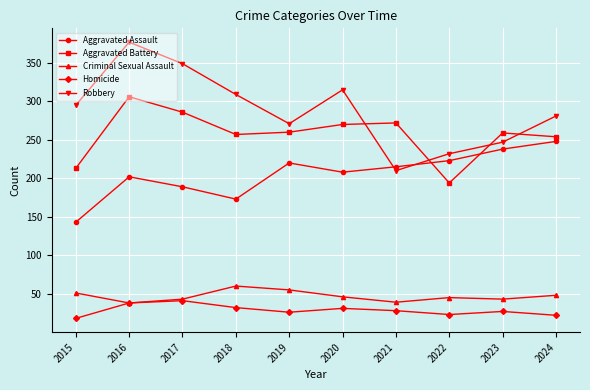

At which category does Aggravated Assault reach its first local peak?

2016